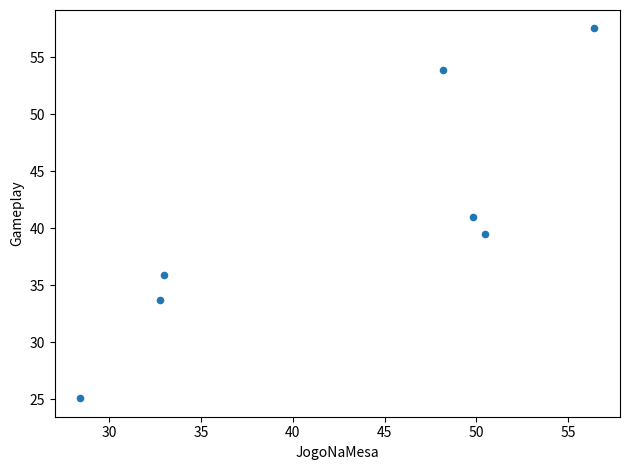

What is the range of X values (max minus min)?

28.0